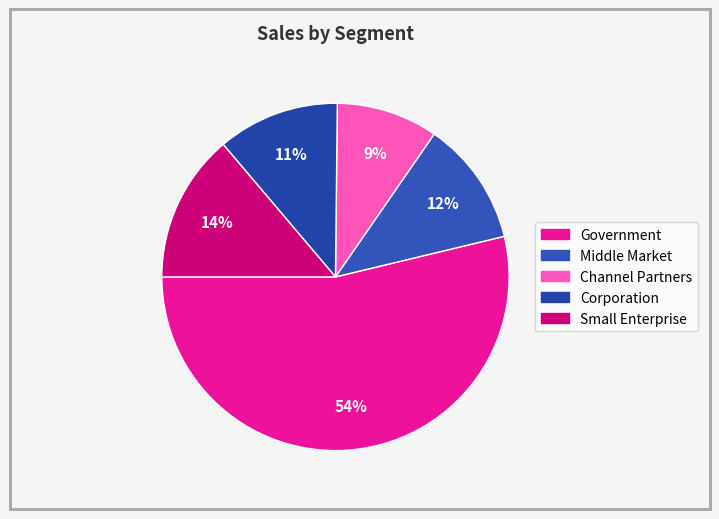

How many slices are in this pie chart?

5